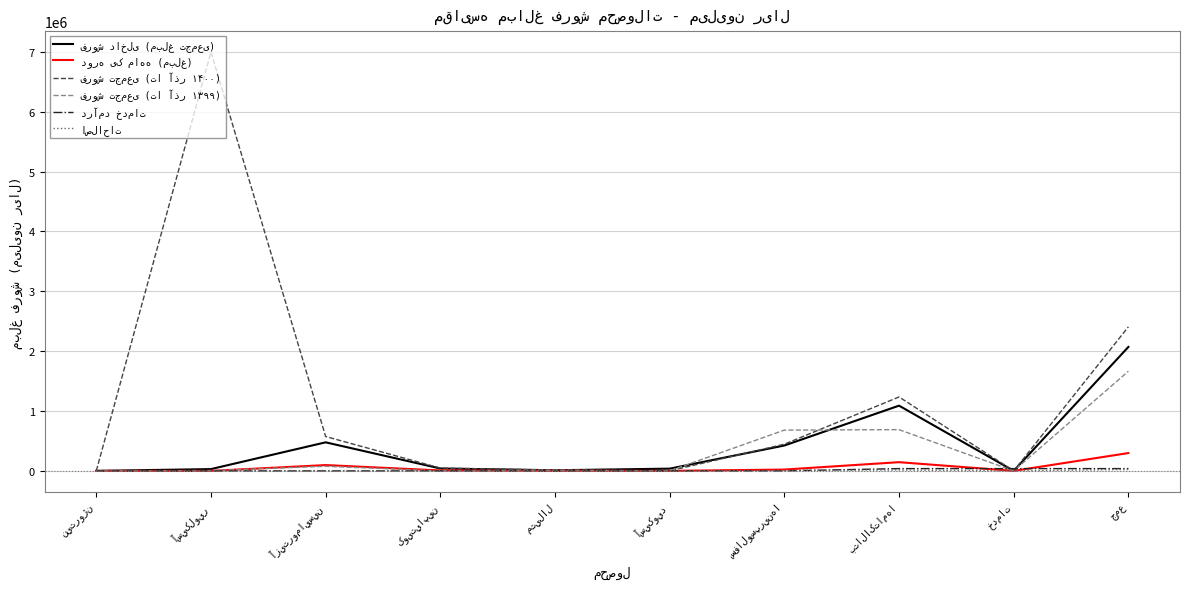

What is the maximum value shown in the chart?

6997050